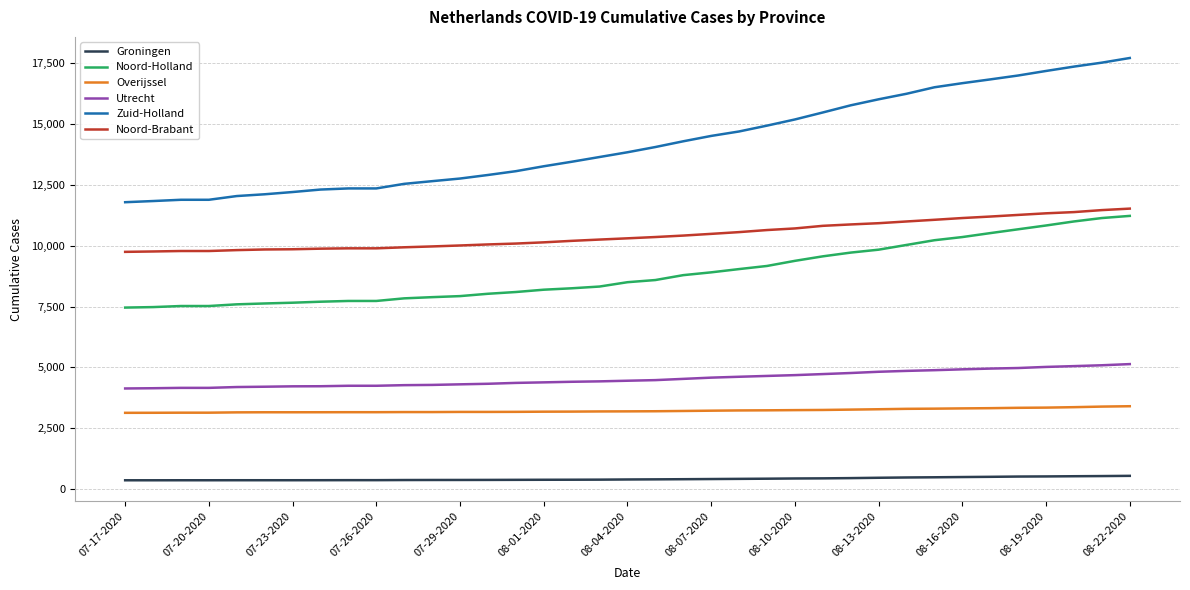

True or false: Overijssel and Zuid-Holland intersect in this chart.

False